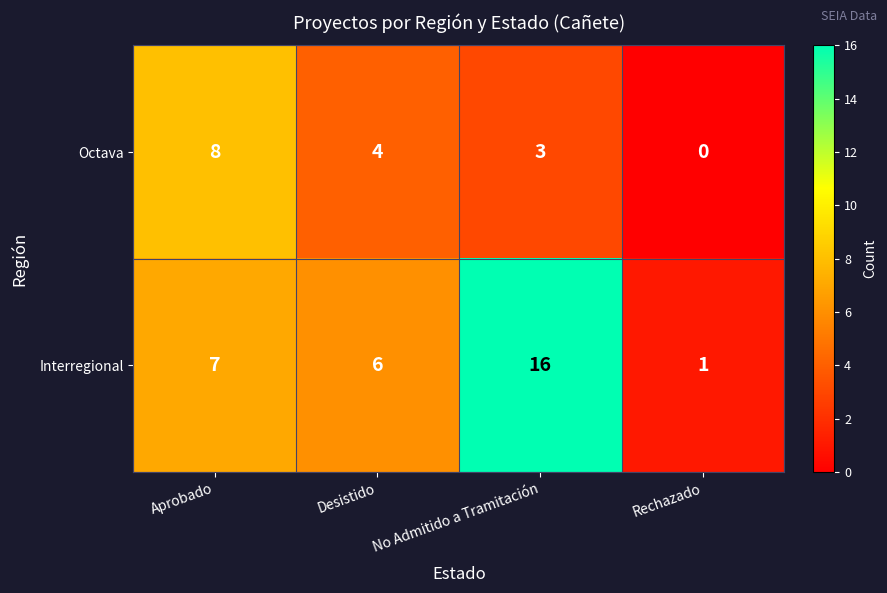

What is the average value of the Octava series?

4